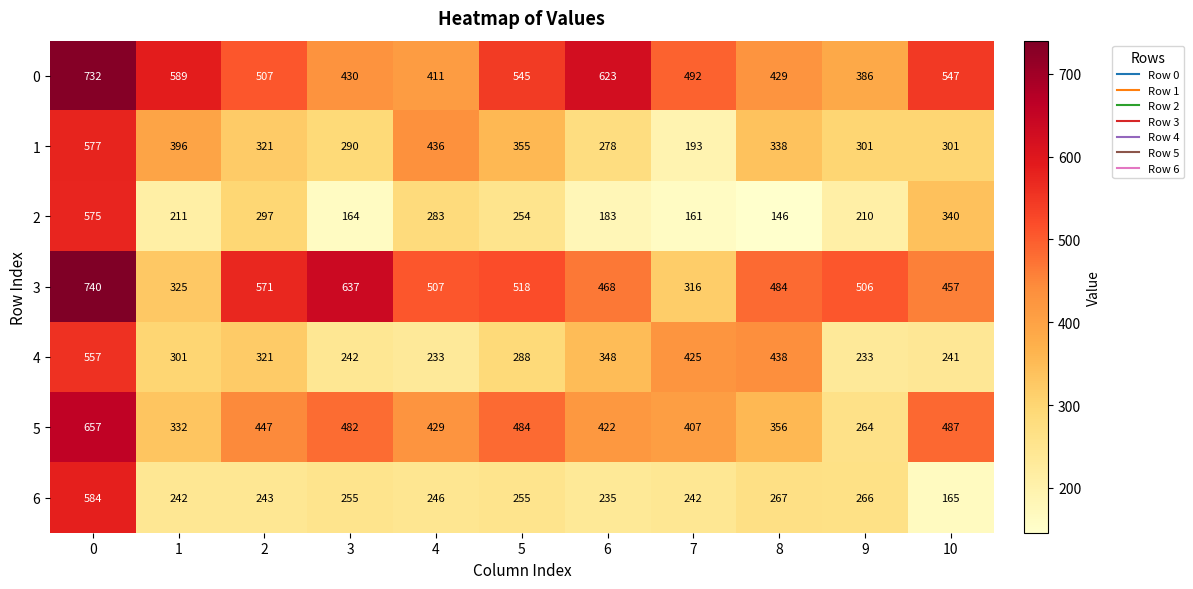

List the series in order of their peak value, highest first.

3, 0, 5, 6, 1, 2, 4